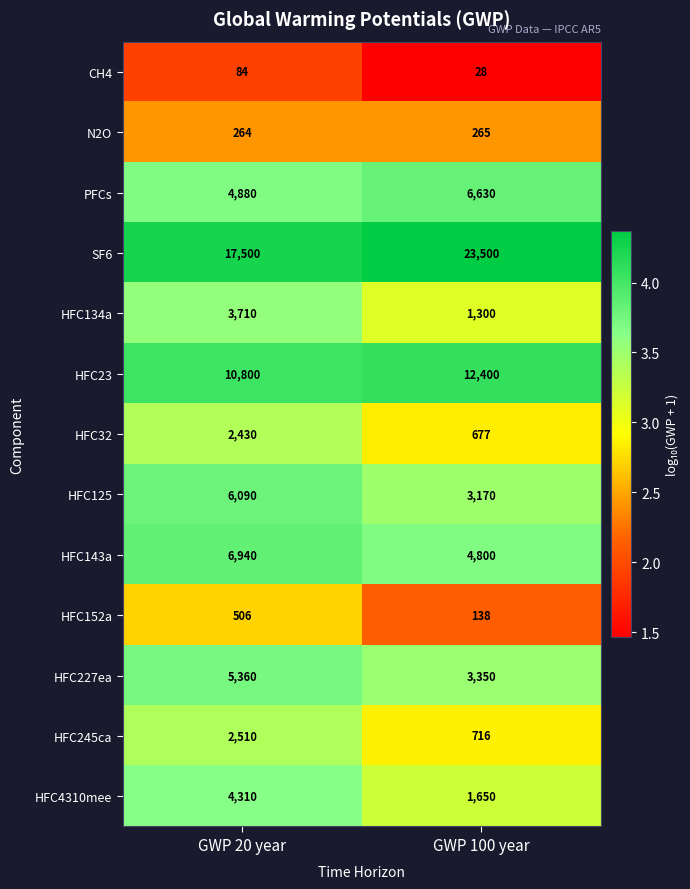

Rank the series by their maximum value, from lowest to highest.

CH4, N2O, HFC152a, HFC32, HFC245ca, HFC134a, HFC4310mee, HFC227ea, HFC125, PFCs, HFC143a, HFC23, SF6